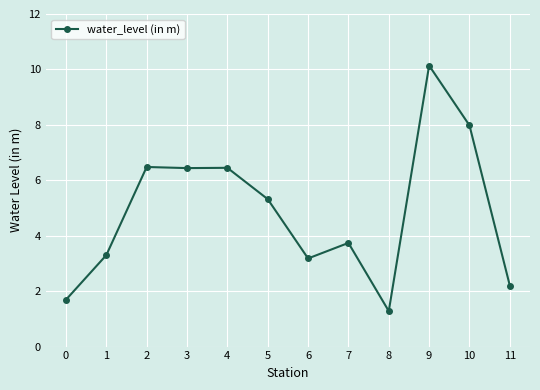

True or false: the data has more than 0 interior local peaks.

True